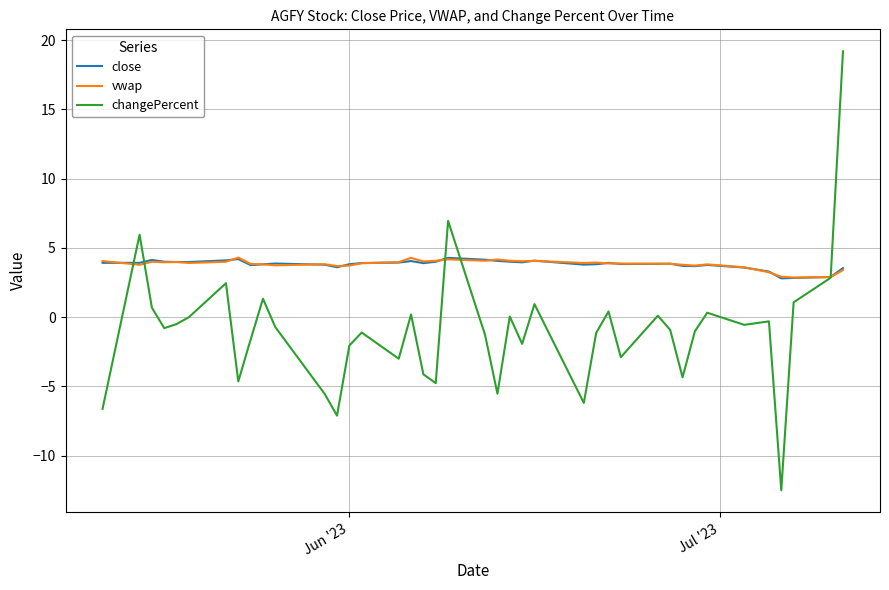

What is the minimum value for changePercent?

-12.5